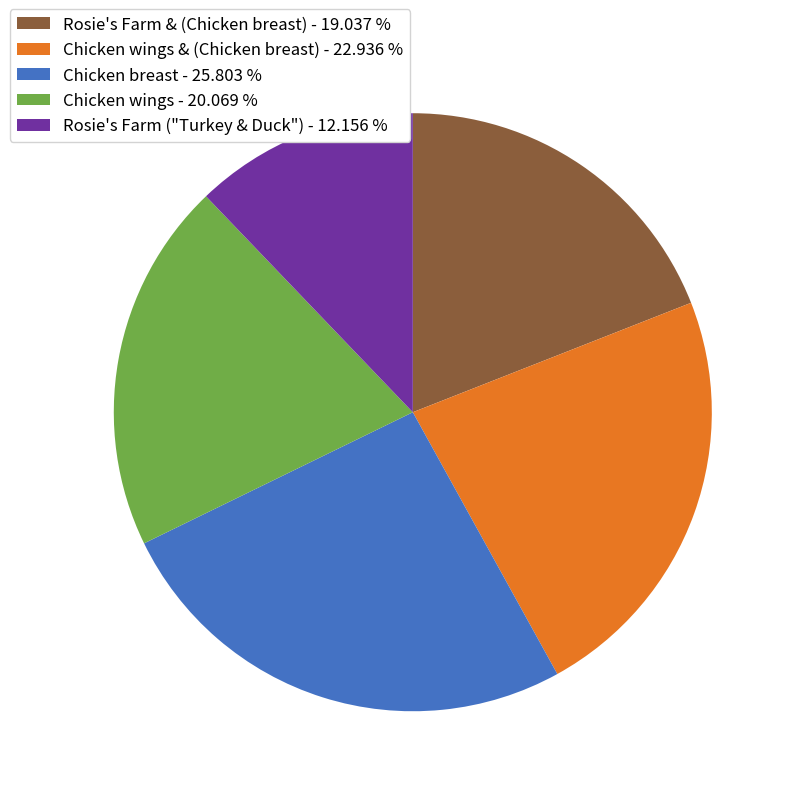

What is the smallest slice in the pie chart?

Rosie's Farm ("Turkey & Duck") - 12.156 %